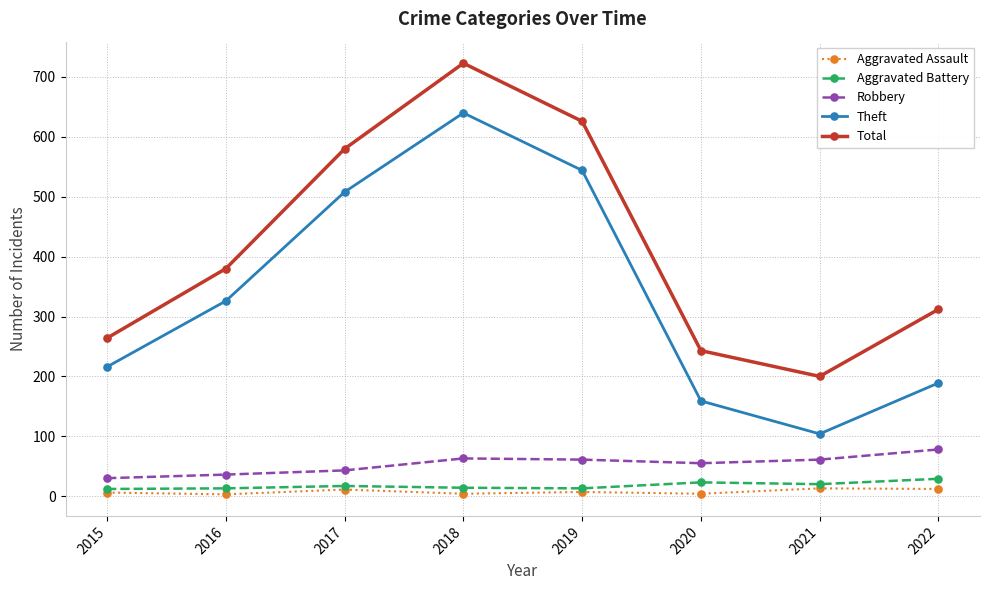

Is it true that Aggravated Assault equals 11 at 2017?

True